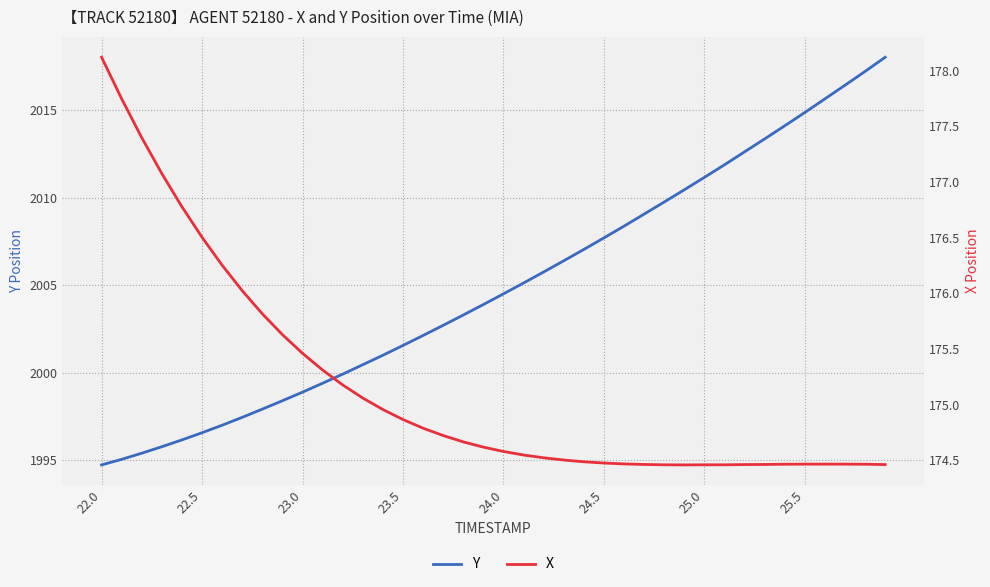

Reading left to right, list all the values displayed in this chart.

Y: 1994.7	1995.0	1995.4	1995.8	1996.2	1996.6	1997.0	1997.5	1997.9	1998.4	1998.9	1999.4	1999.9	2000.5	2001.0	2001.6	2002.1	2002.7	2003.3	2003.9	2004.5	2005.1	2005.8	2006.4	2007.0	2007.7	2008.4	2009.1	2009.8	2010.5	2011.2	2011.9	2012.6	2013.4	2014.1	2014.9	2015.7	2016.4	2017.2	2018.0
X: 178.1	177.7	177.4	177.1	176.8	176.5	176.3	176.0	175.8	175.6	175.5	175.3	175.2	175.1	175.0	174.9	174.8	174.7	174.7	174.6	174.6	174.5	174.5	174.5	174.5	174.5	174.5	174.5	174.5	174.5	174.5	174.5	174.5	174.5	174.5	174.5	174.5	174.5	174.5	174.5